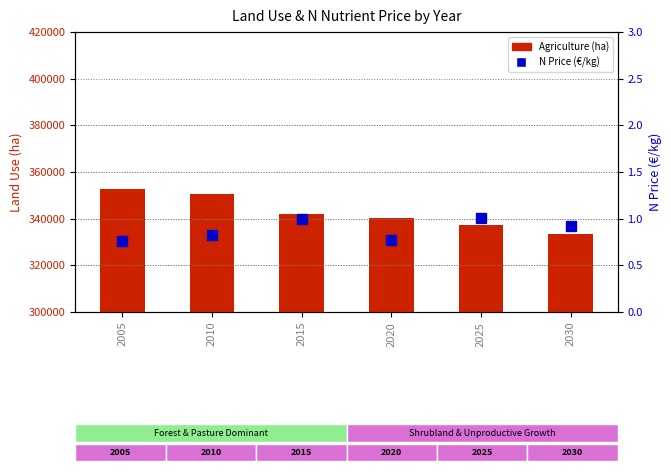

Which series has the largest total across all categories?

Agriculture (ha)